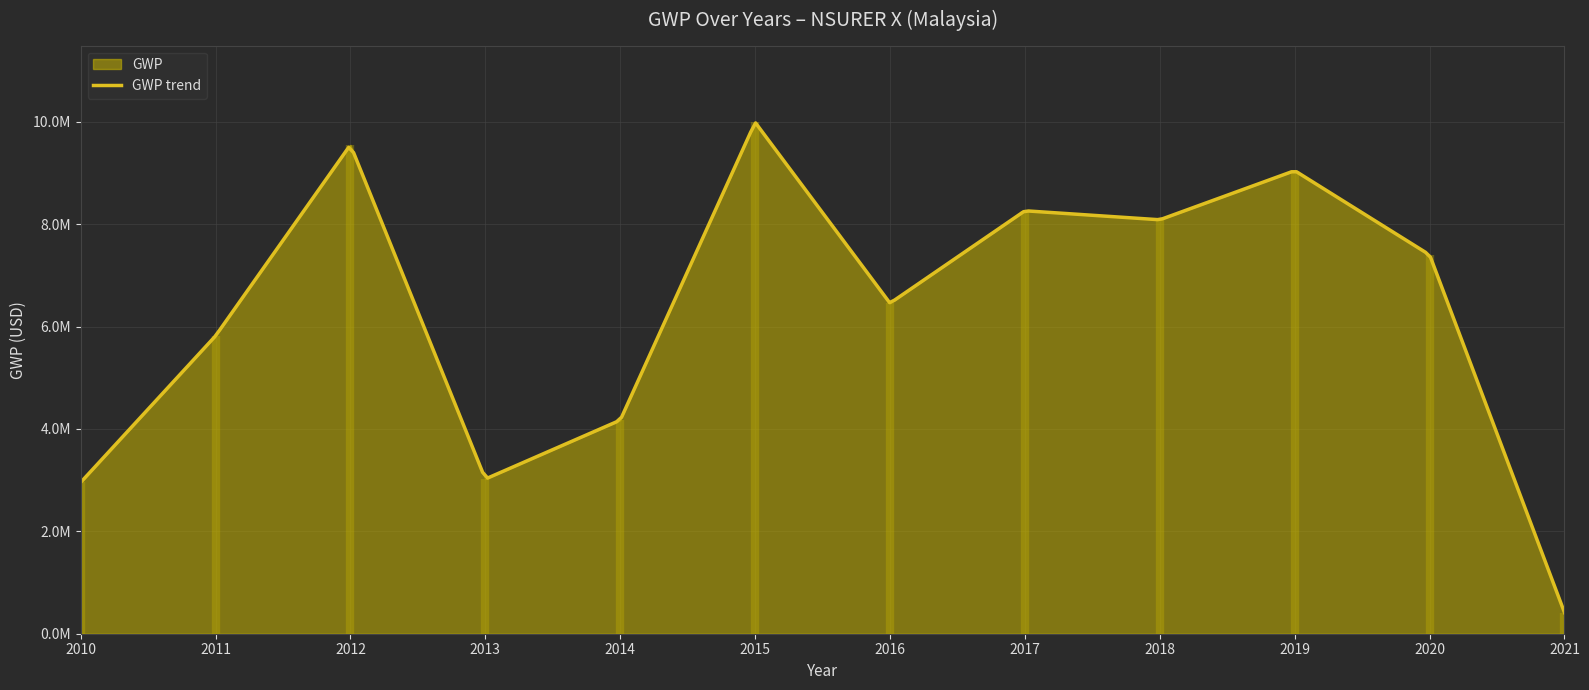

How many data points are less than 7400546?

6